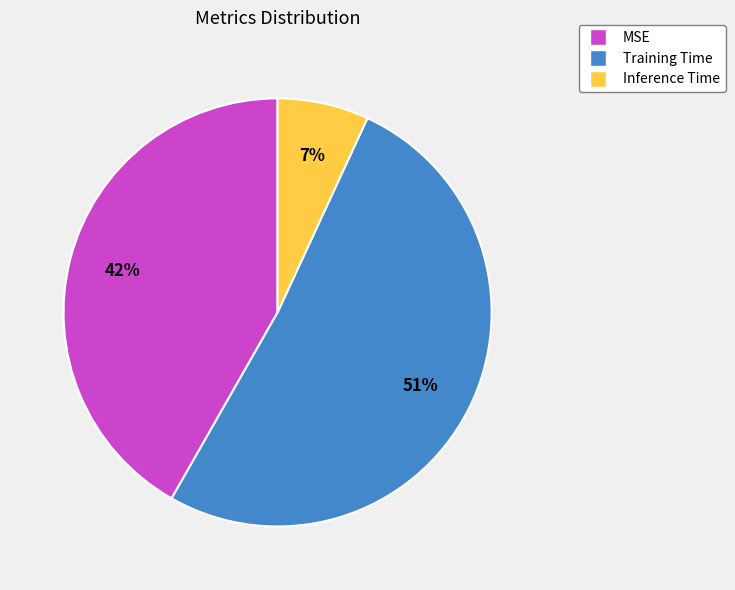

Combined, do Inference Time and MSE account for over 50%?

No